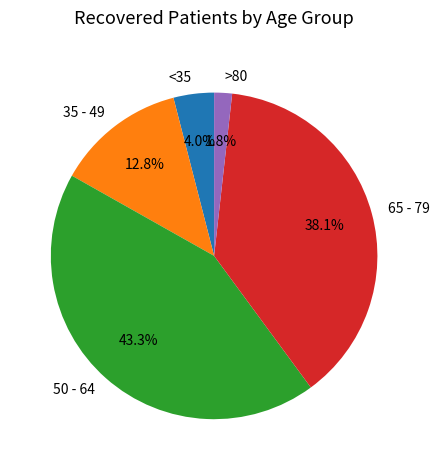

Which has a higher value, <35 or 35 - 49?

35 - 49